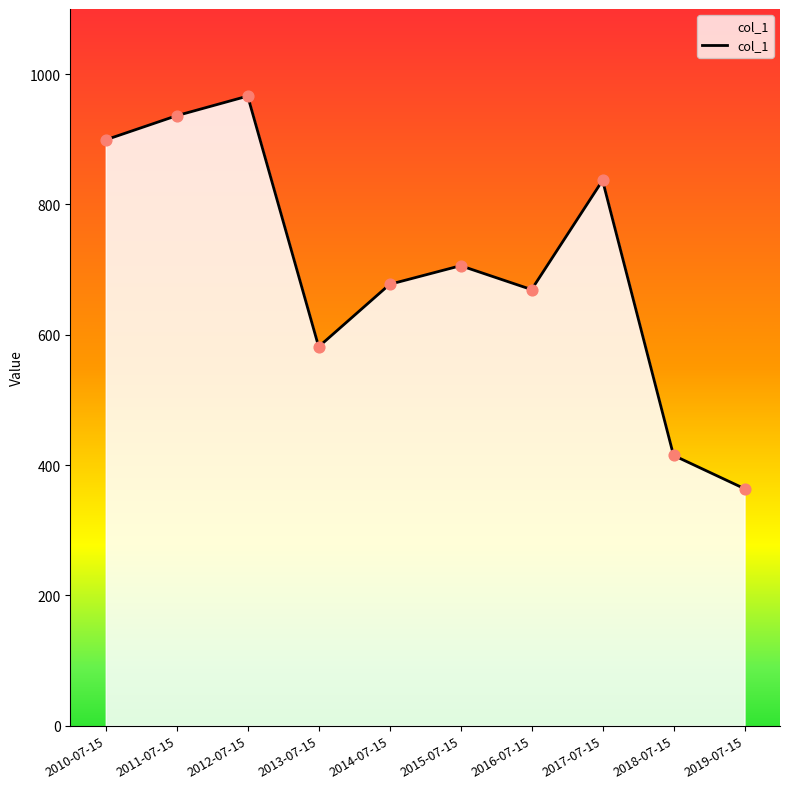

Between 2018-07-15 and 2013-07-15, which is larger?

2013-07-15